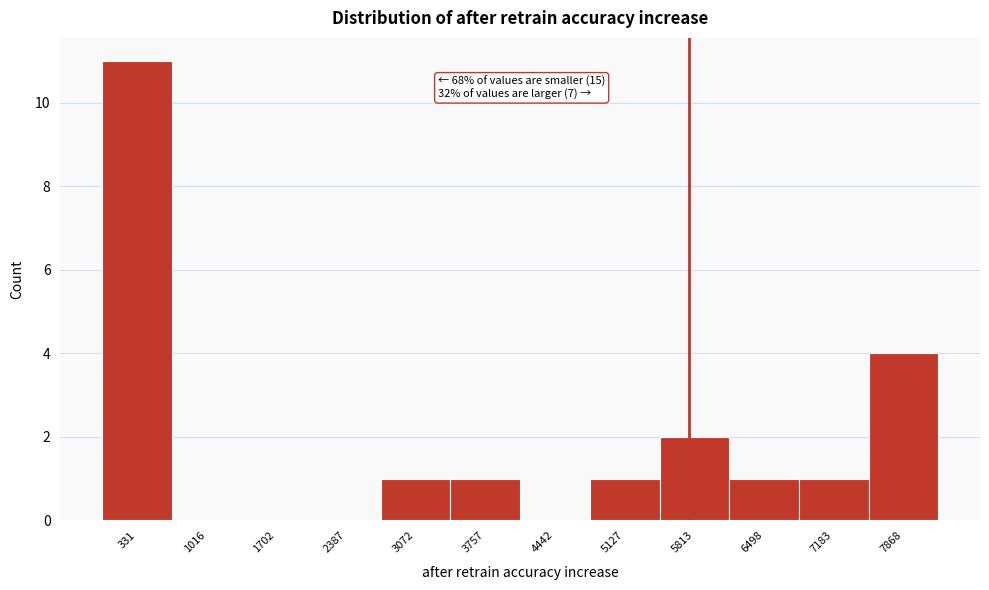

Which range on the x-axis has the tallest bar?

0 to 700